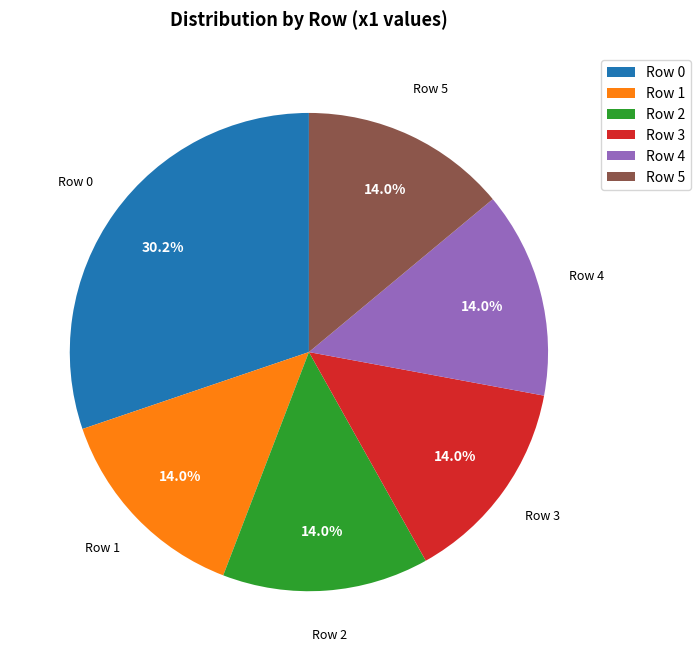

Which category has the biggest portion of the pie?

Row 0